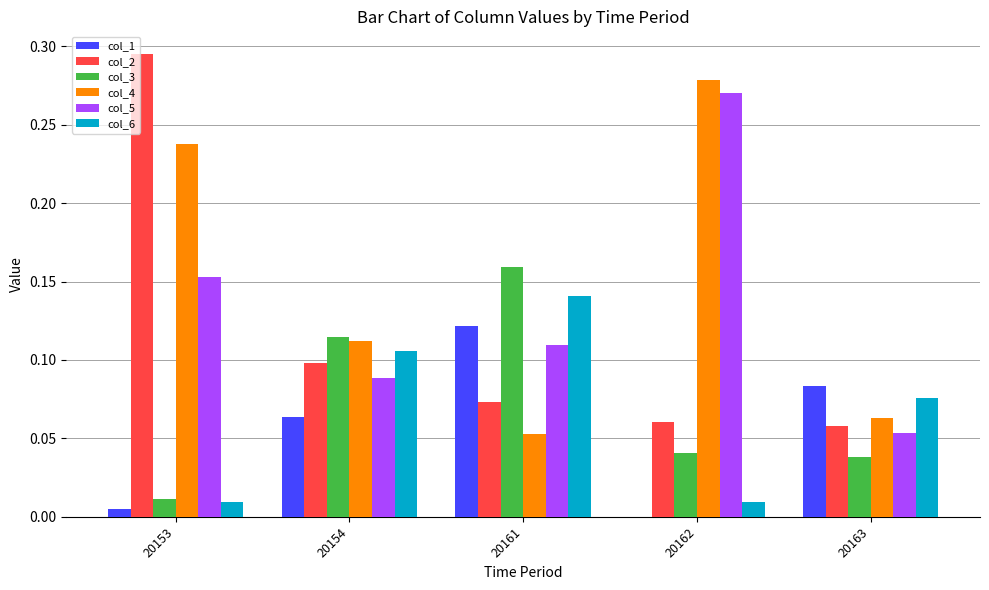

Is it true that col_2 equals 0.0 at 20161?

False